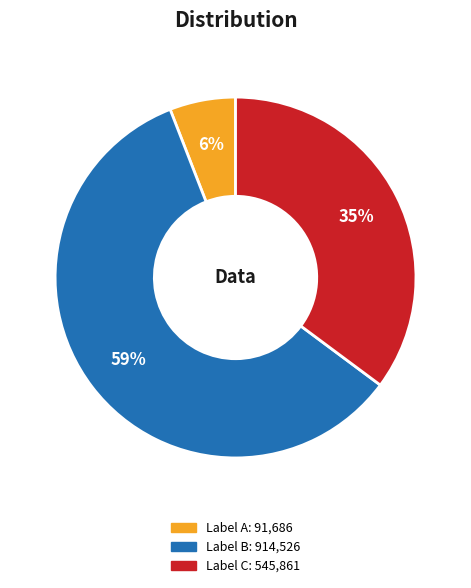

Is there any slice that represents more than half of the pie?

Yes